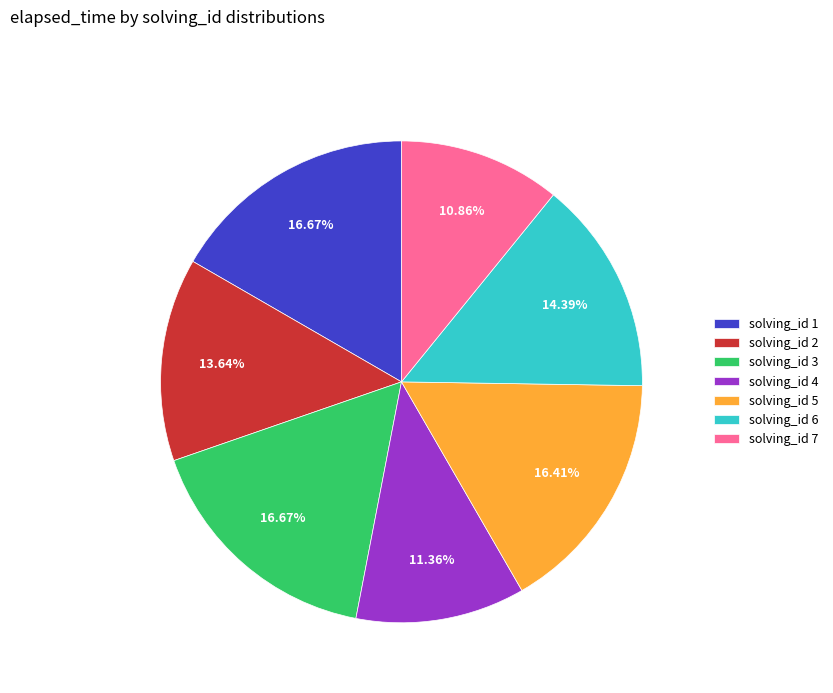

Does solving_id 6 account for over 50% of the chart?

No